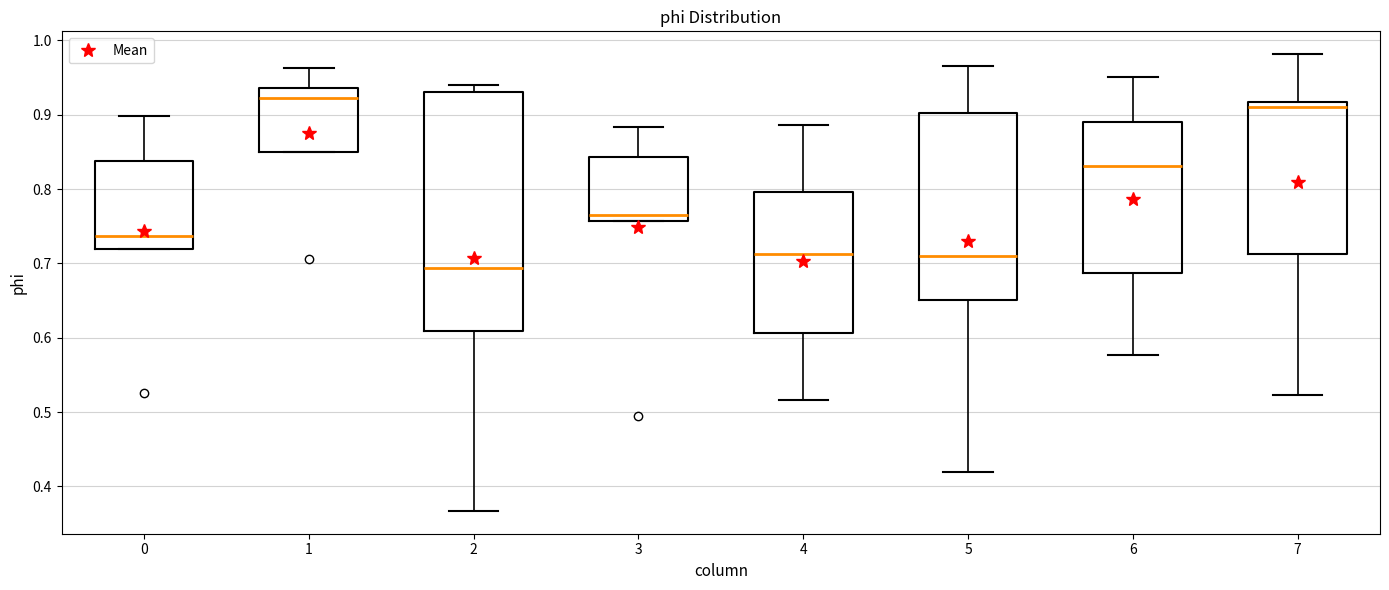

Which box is the tallest, from its lower edge to its upper edge?

2